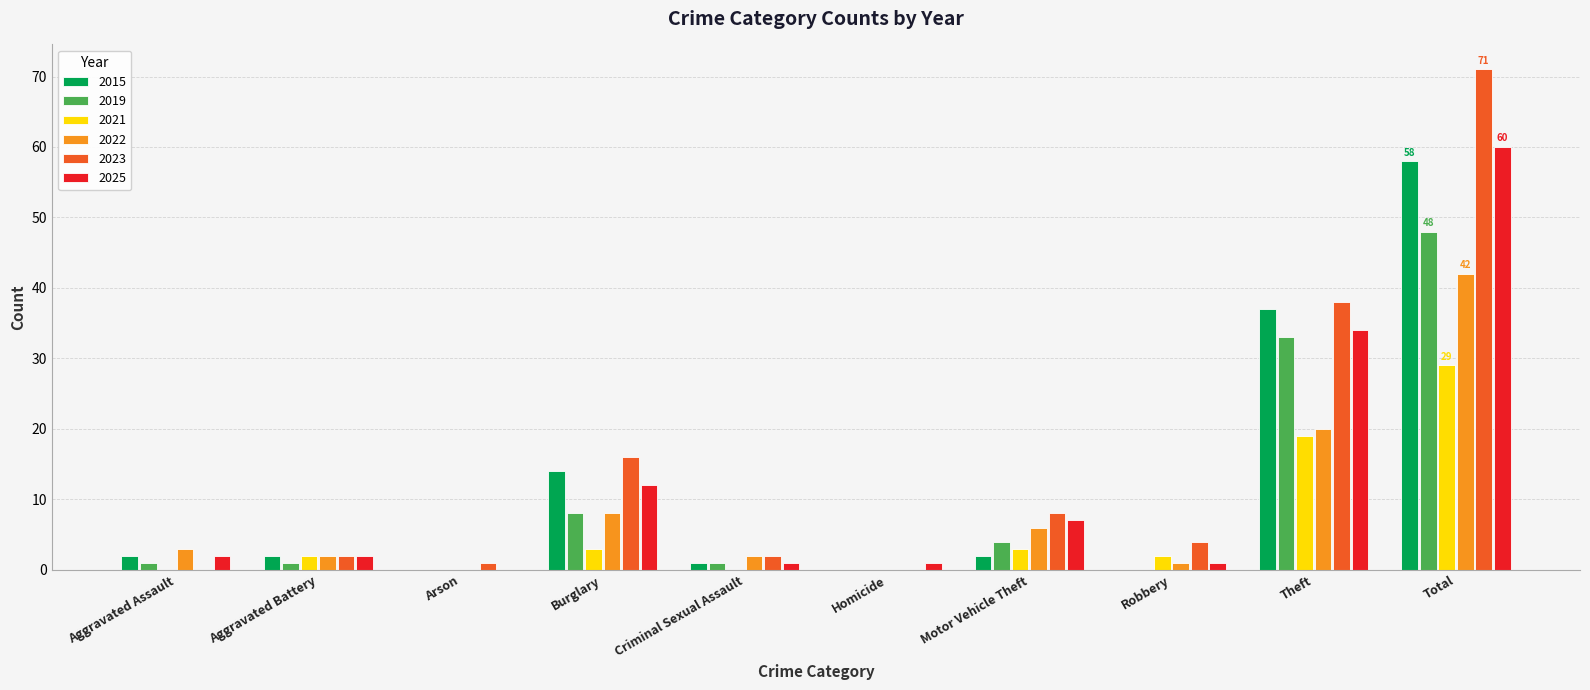

At which label is 2023 closest to 35?

Theft